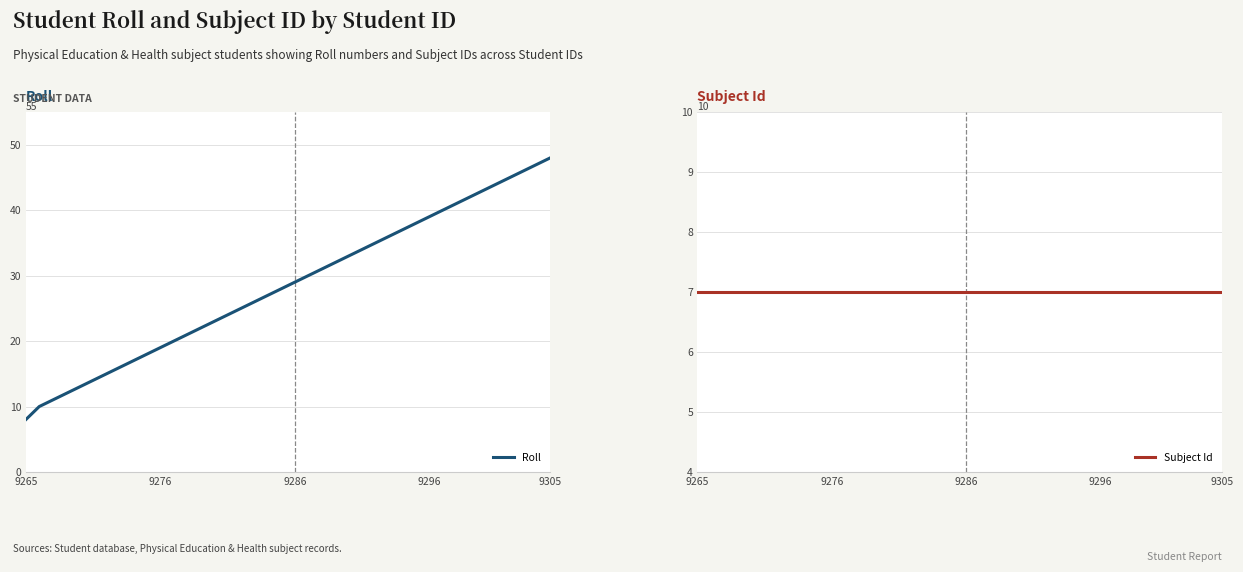

What is the highest value of the Roll series?

48